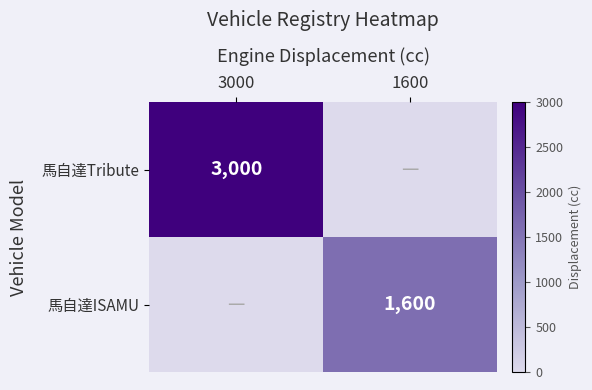

The 馬自達Tribute series shows 3000 at 3000. True or false?

True